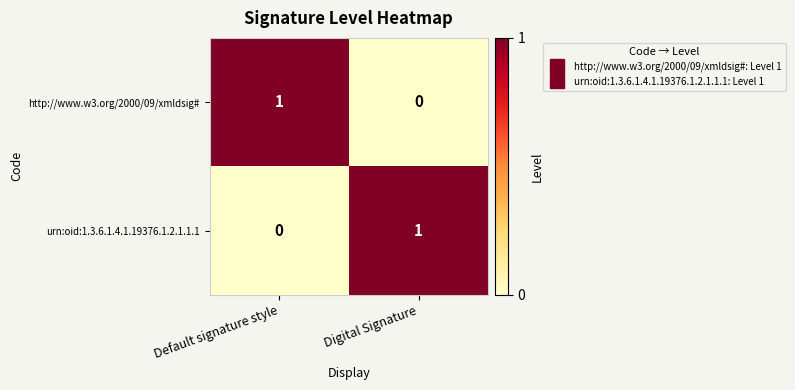

At which label is urn:oid:1.3.6.1.4.1.19376.1.2.1.1.1 closest to 0?

Default signature style